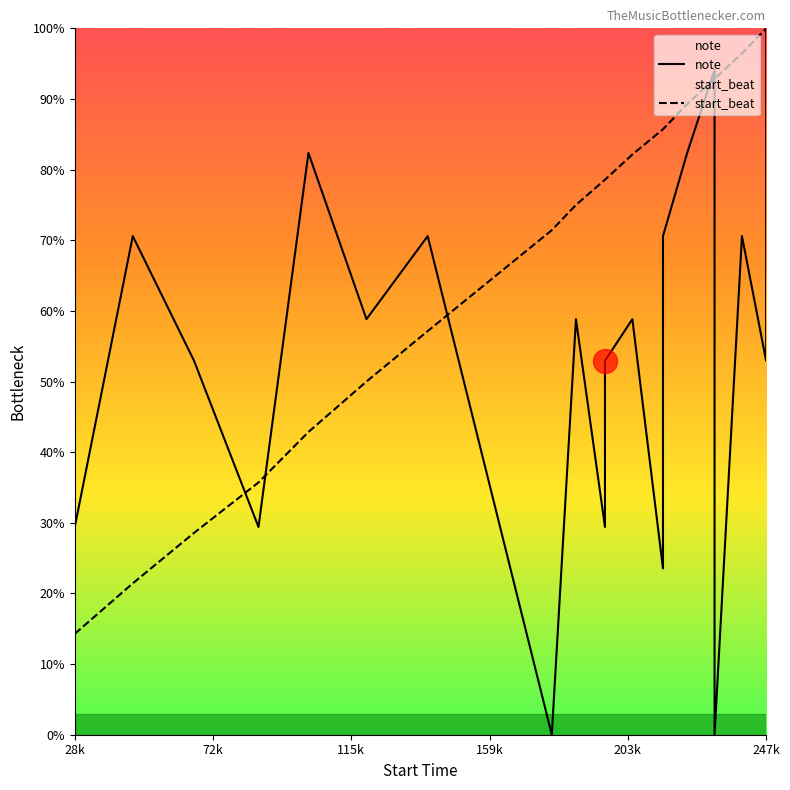

At how many categories does at least one series exceed 11?

20